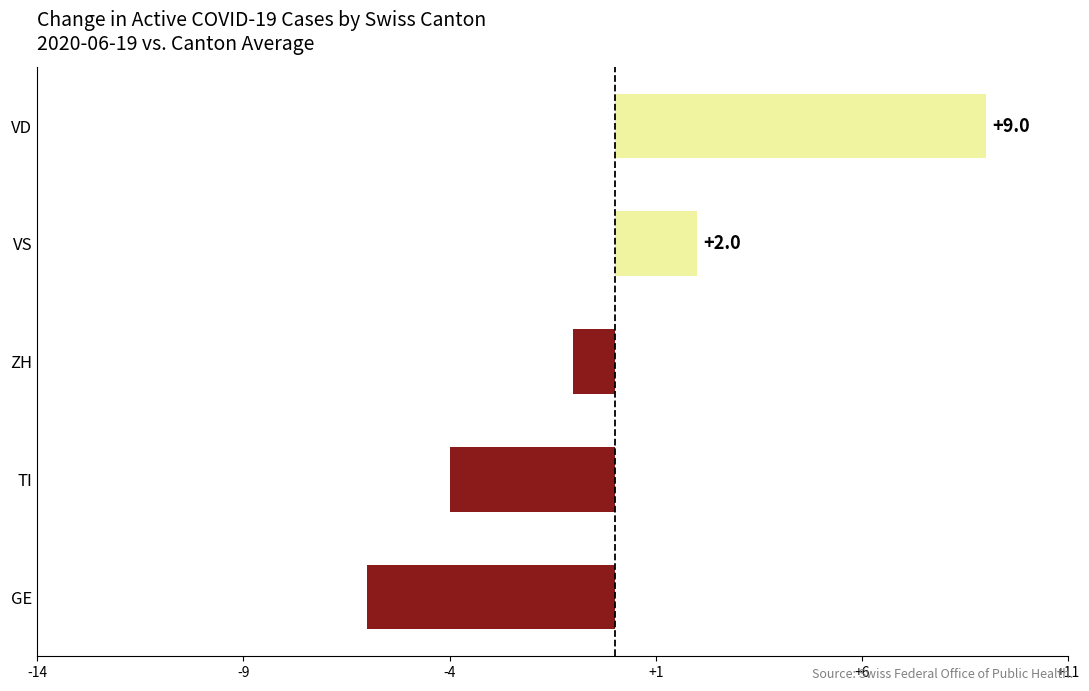

Reading bottom to top, transcribe all the data shown in this chart.

GE=-6	TI=-4	ZH=-1	VS=2	VD=9